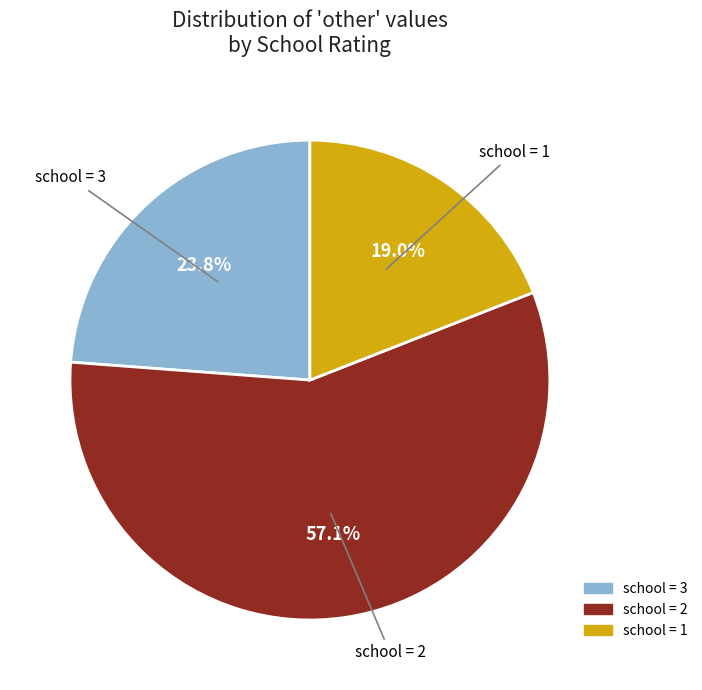

Count the number of slices in the pie.

3